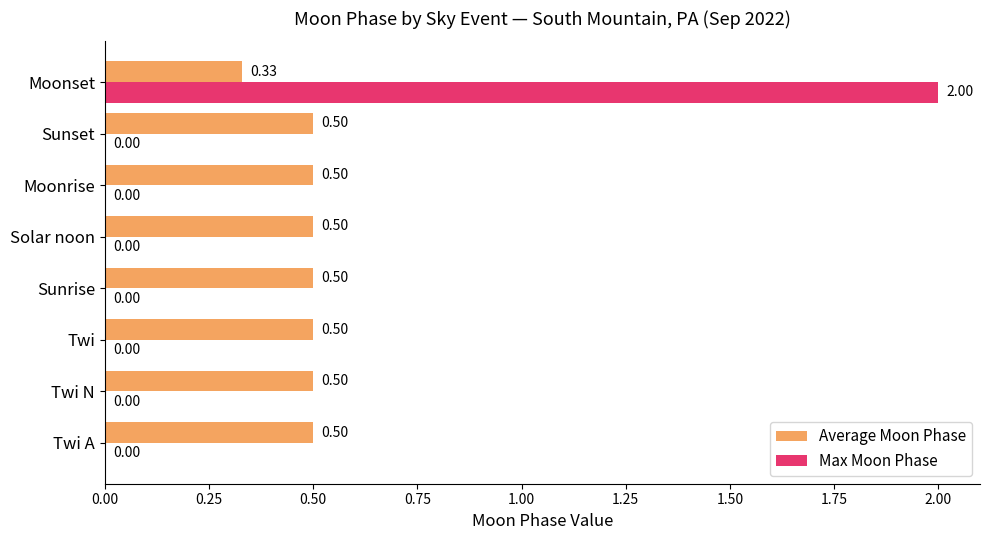

How many Average Moon Phase values are between 0 and 1?

8